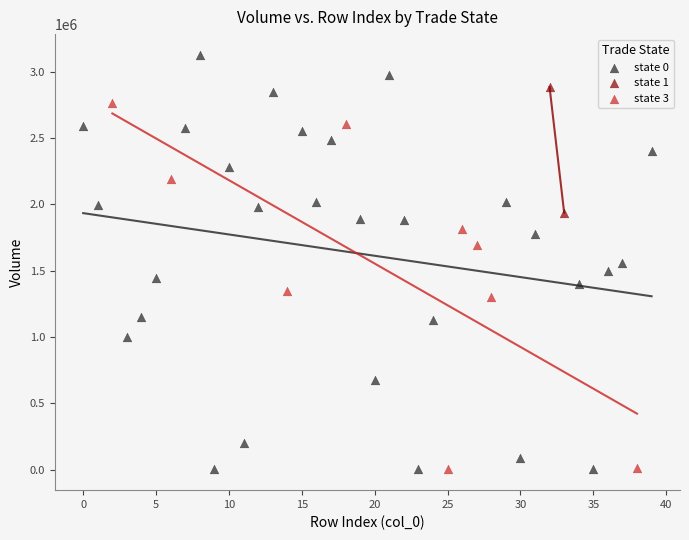

What are all the series names shown in the legend?

state 0, state 1, state 3